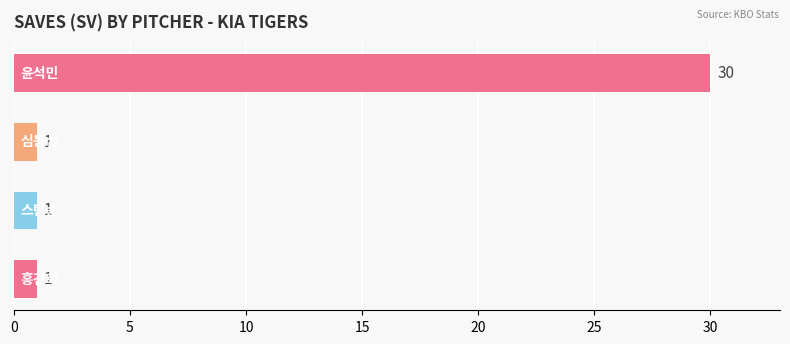

Reading top to bottom, extract all data points from this chart.

30	1	1	1